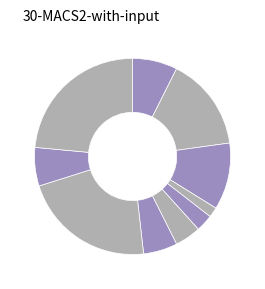

How many slices are in this pie chart?

10